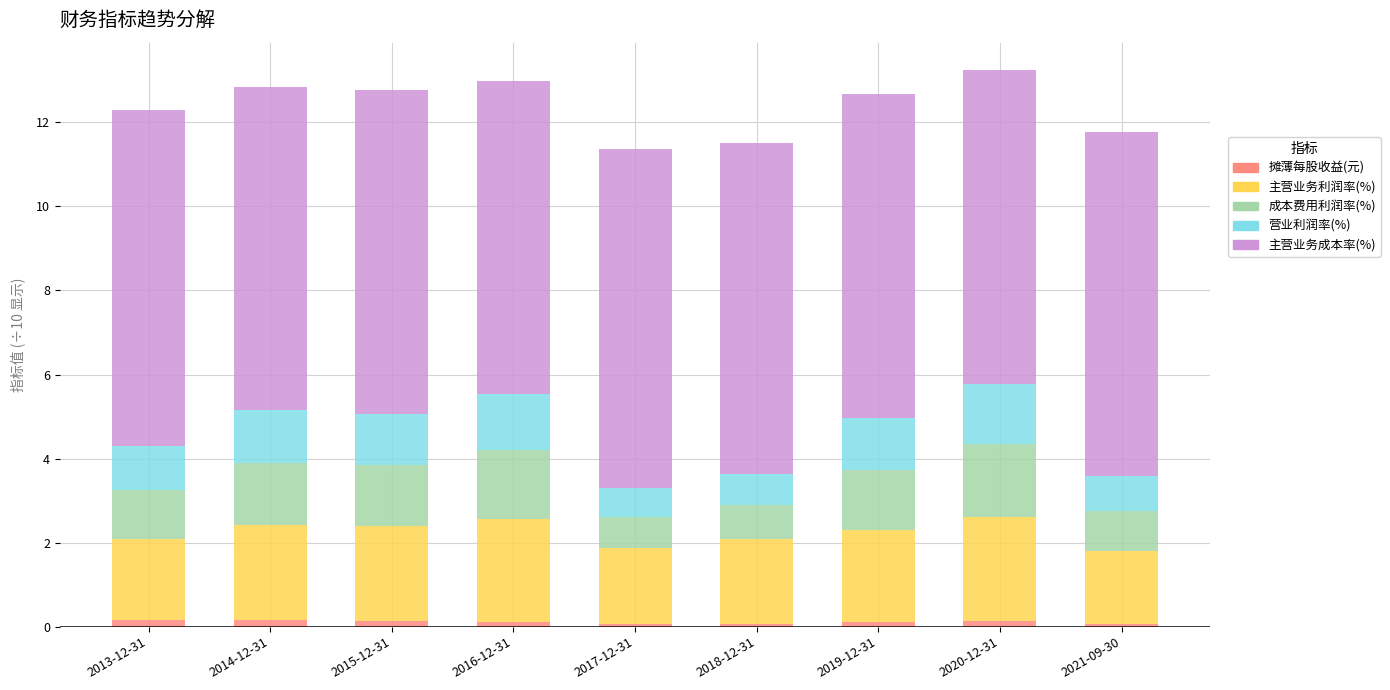

At which label is 摊薄每股收益(元) closest to 0?

2018-12-31